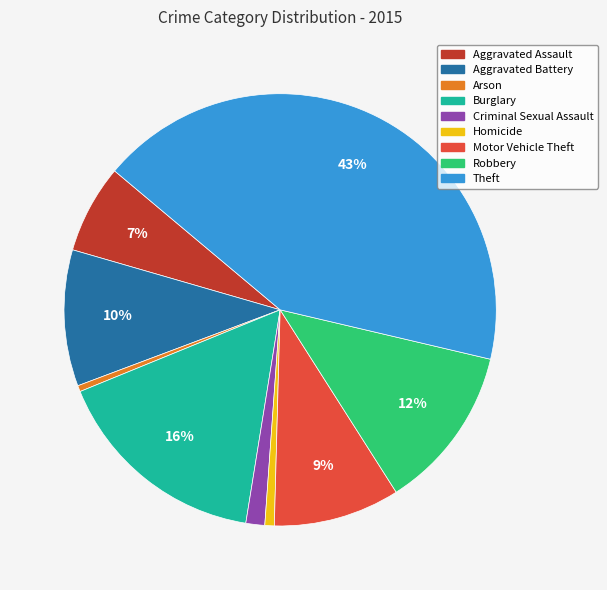

Do Homicide and Arson together represent more than half of the pie?

No